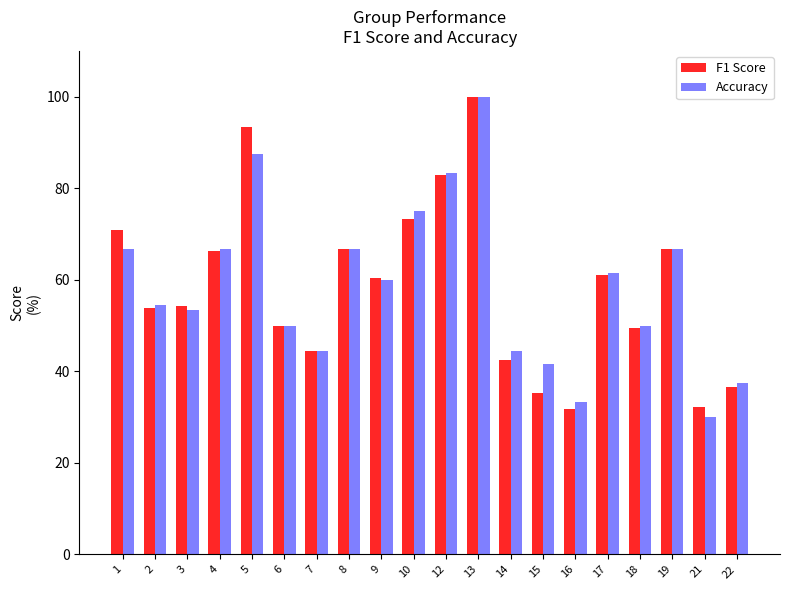

True or false: Accuracy has a value of 50.0 at 18.

True